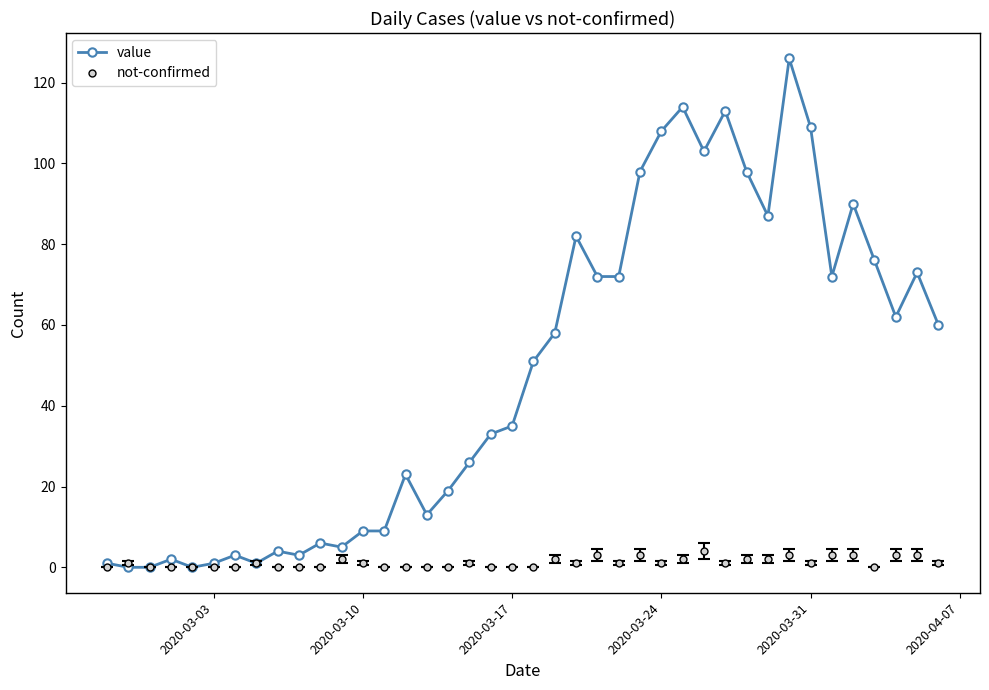

Rank the series by their maximum value, from lowest to highest.

not-confirmed, value